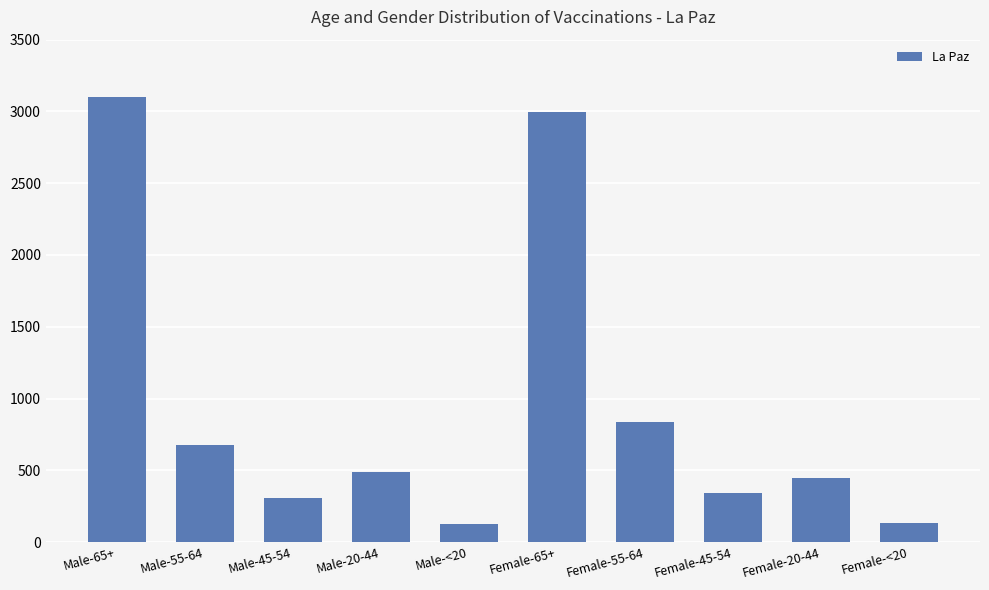

What is the label of the 9th bar from the left?

Female-20-44